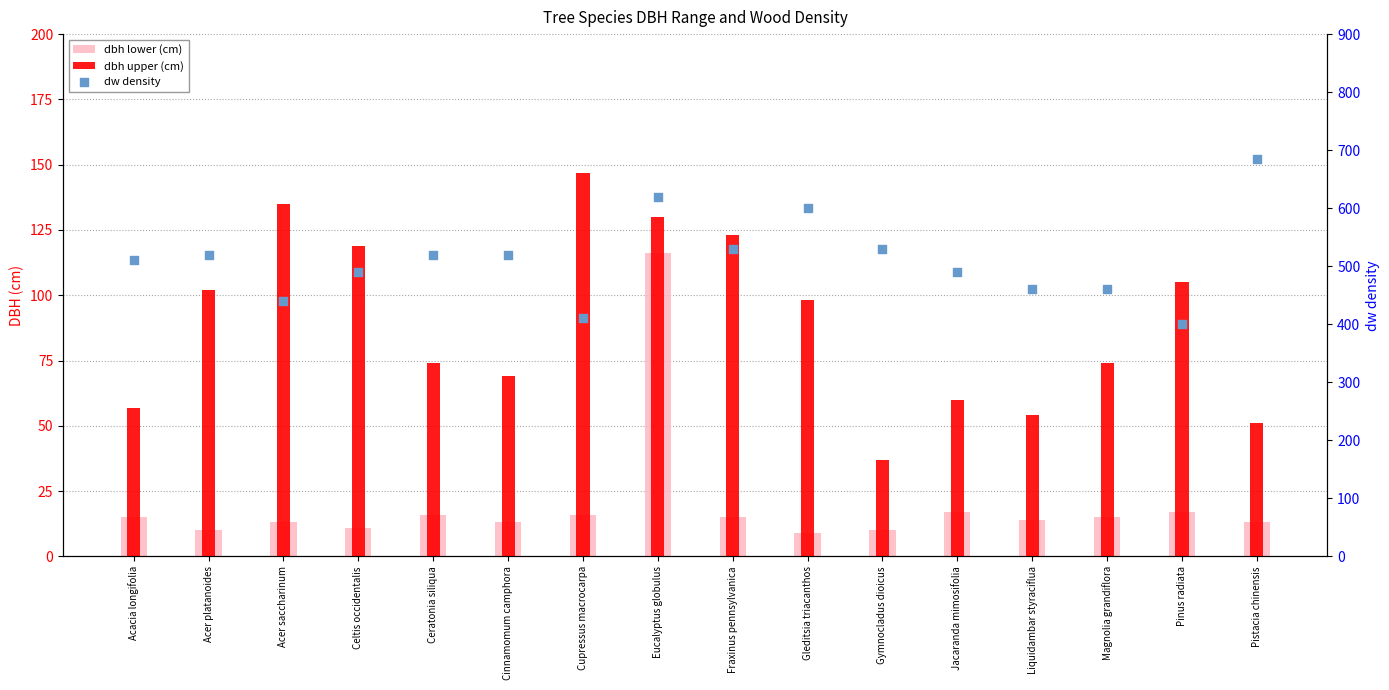

Which series has the widest spread of Y values?

dw density